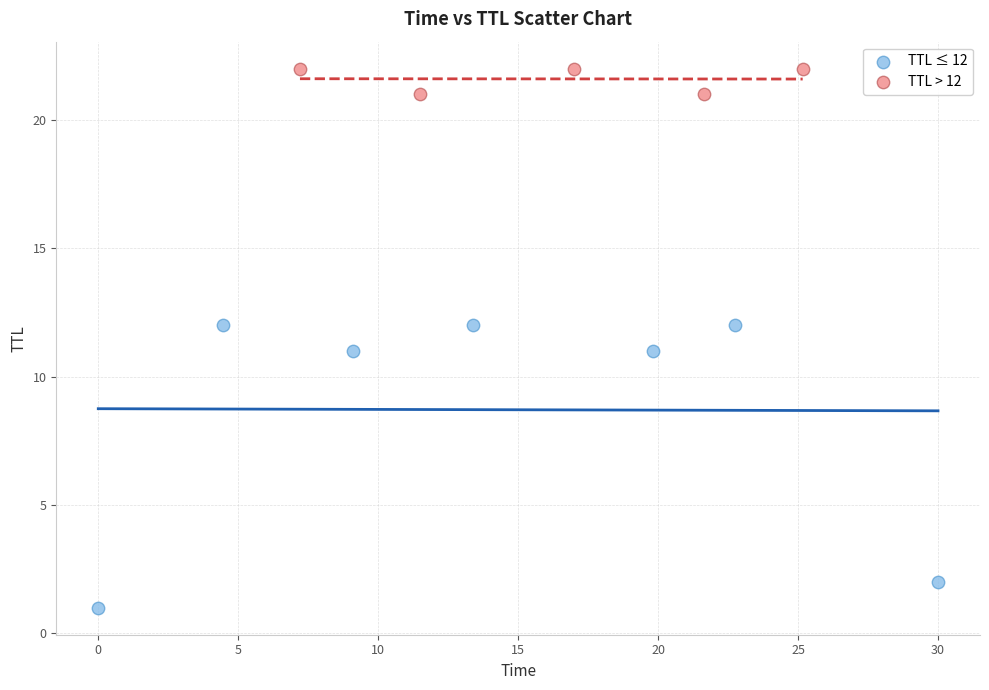

Which series contains the lowest Y value?

TTL ≤ 12